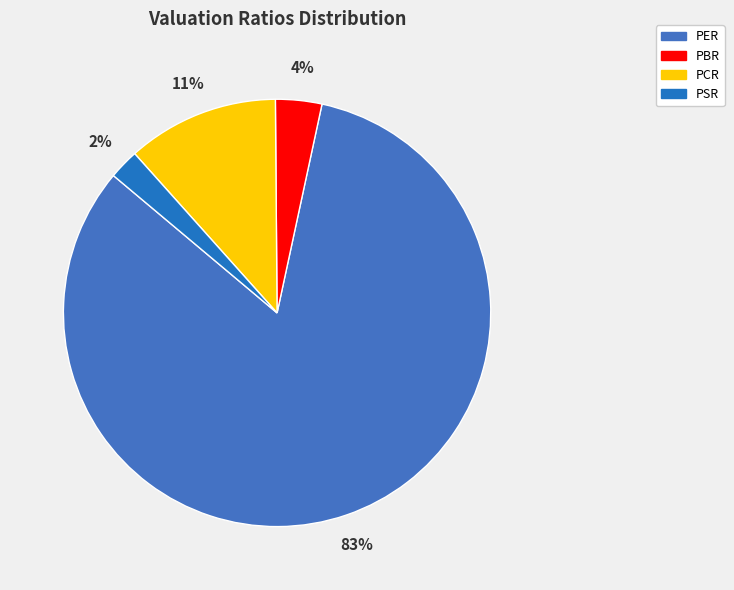

Between PSR and PER, which is larger?

PER